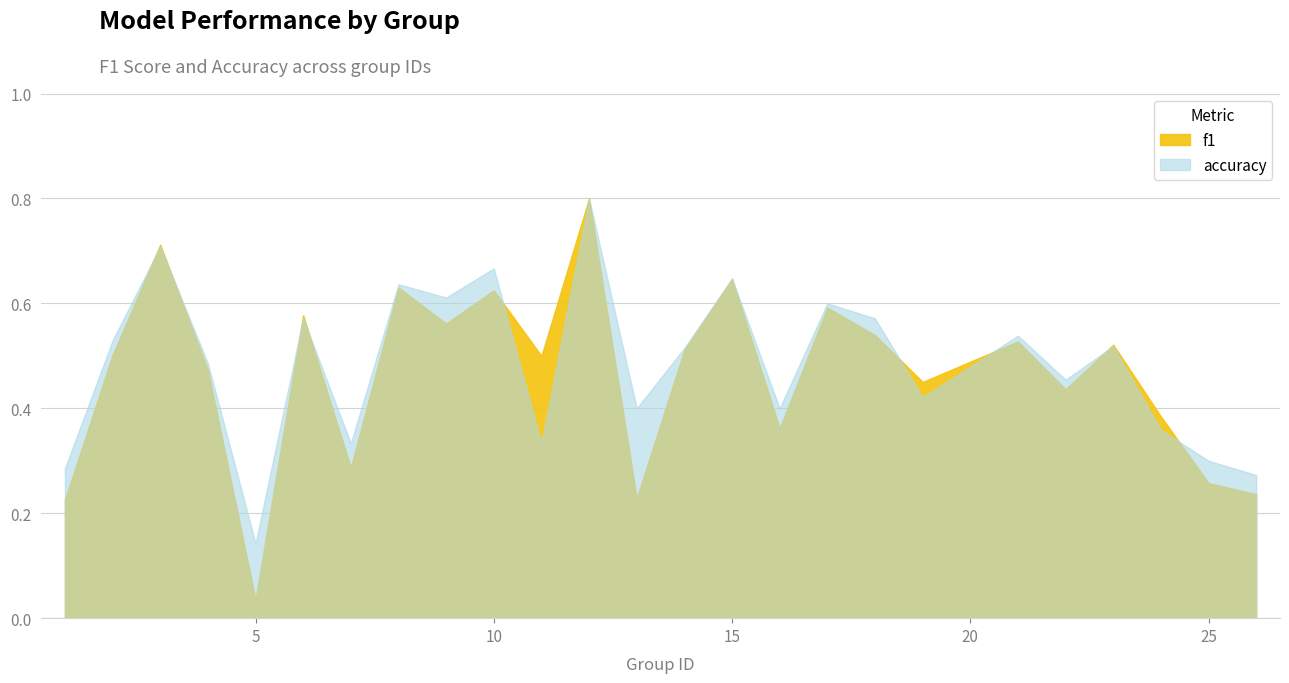

What is the value of the accuracy point at the 25th from the left?

0.3